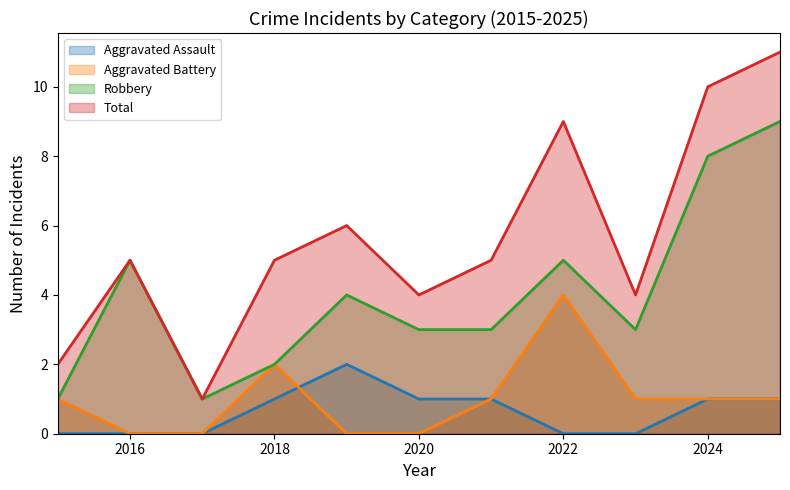

At which label does Aggravated Battery first exceed 1?

2018